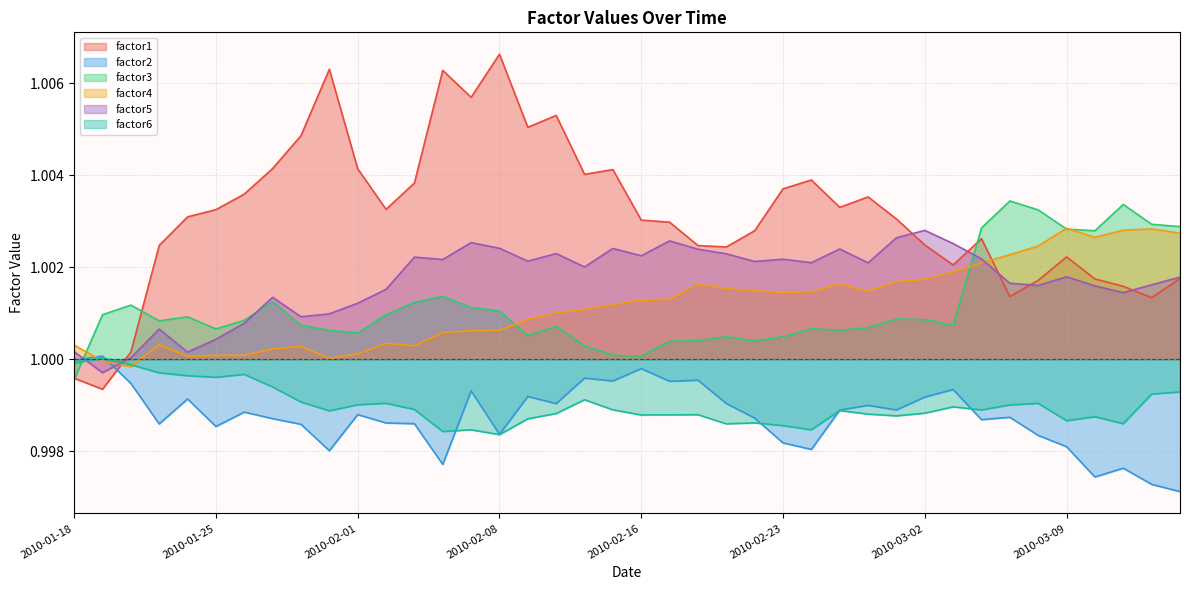

At how many categories does at least one series exceed 0?

40